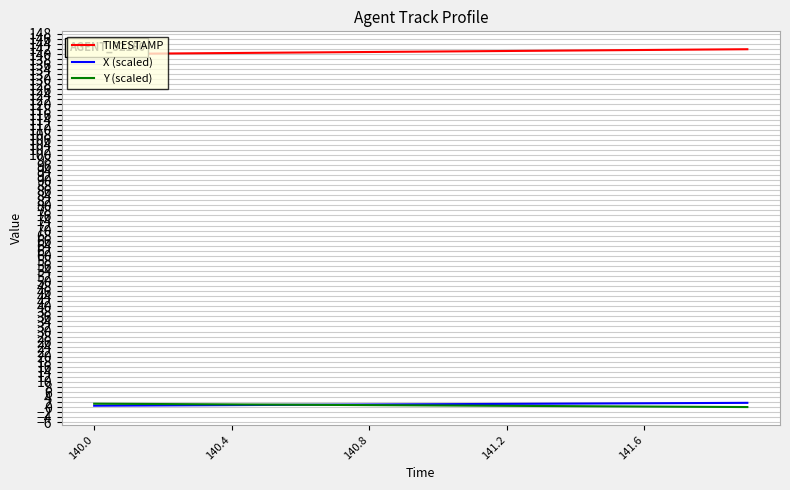

What is the greatest value displayed?

141.9